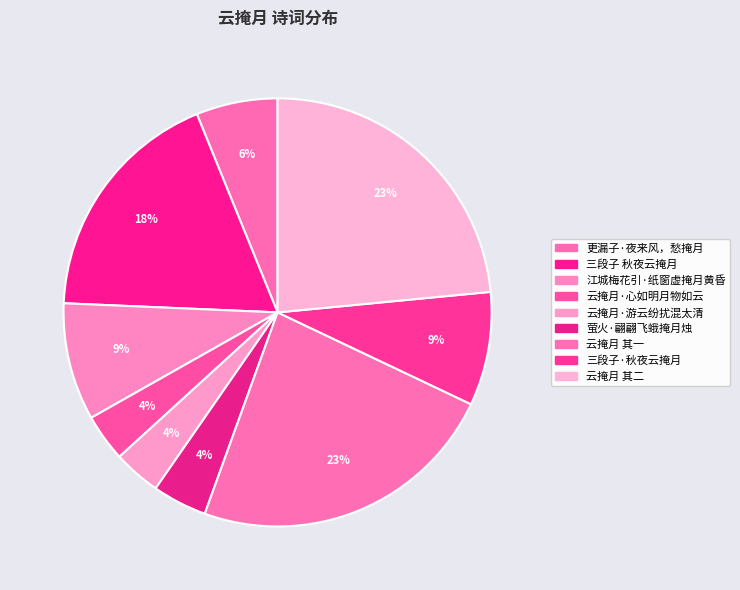

What percentage is NOT represented by 云掩月·心如明月物如云?

96.4%